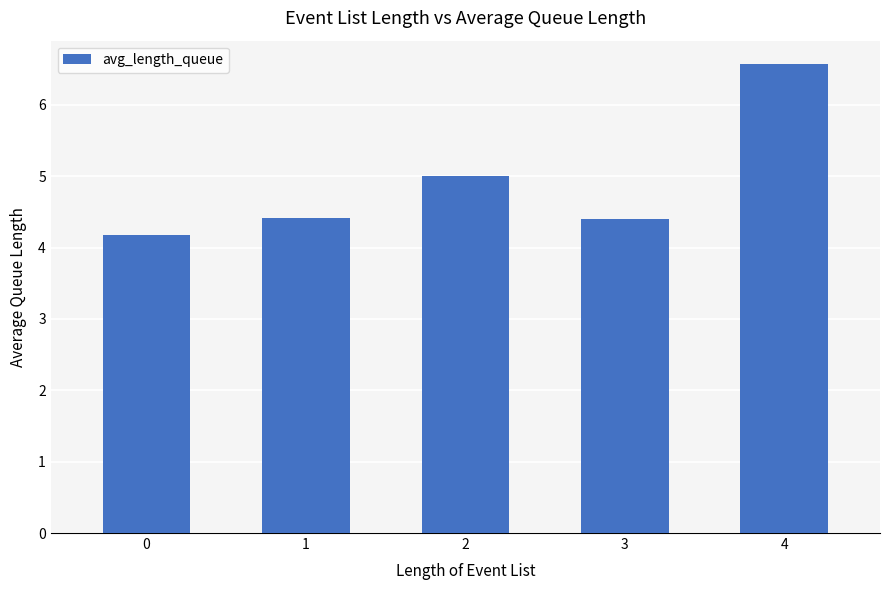

Reading right to left, what are all the values shown in this chart?

4=6.6	3=4.4	2=5.0	1=4.4	0=4.2